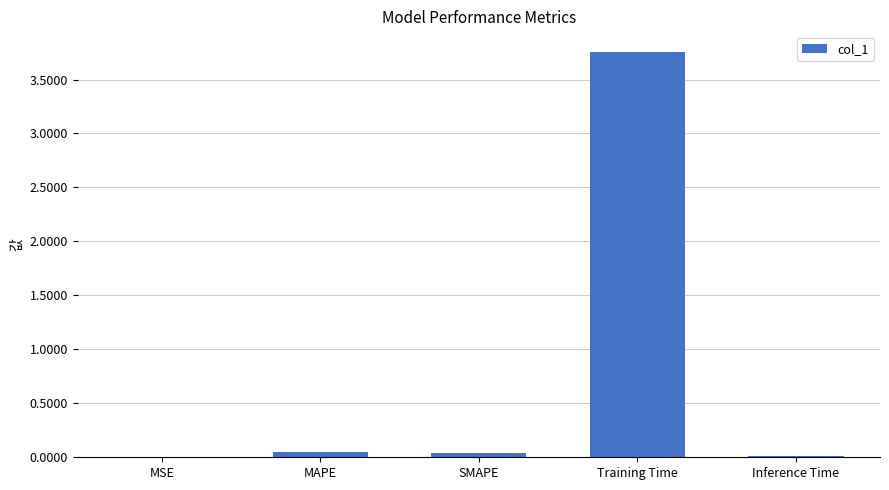

Is it true that the value at Inference Time is 0.0?

True